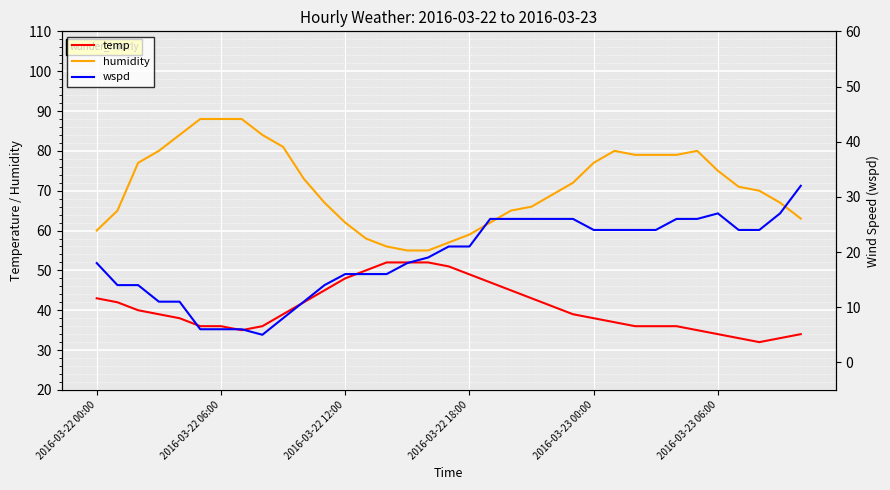

True or false: humidity and temp intersect in this chart.

False